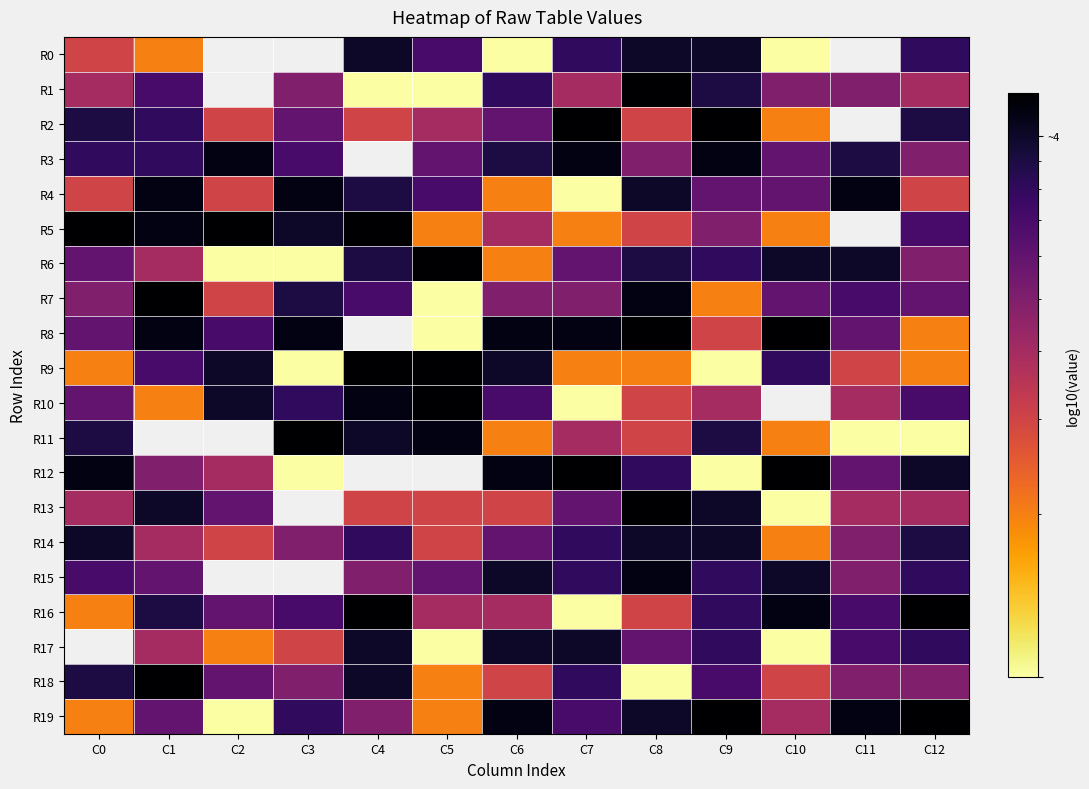

Which series has the widest spread of values?

R1